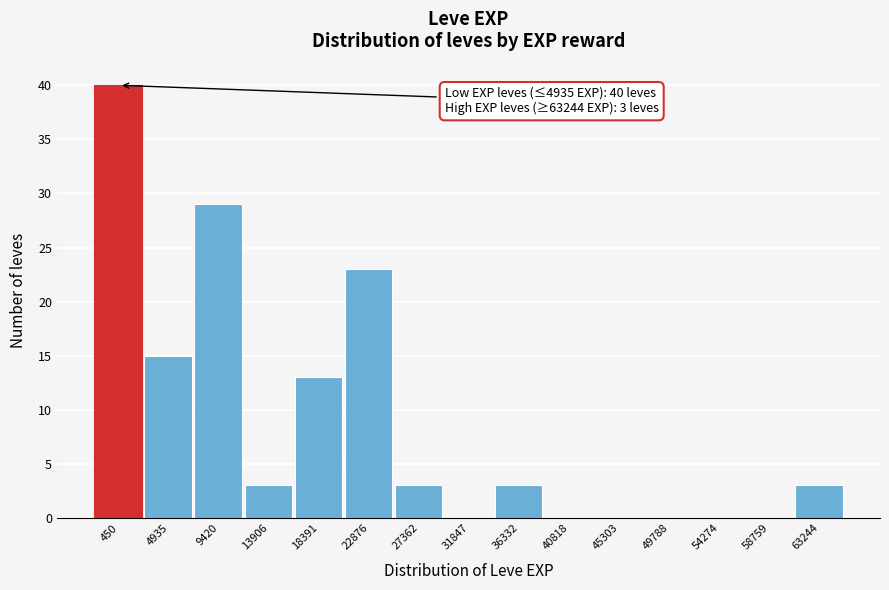

Reading left to right, extract all data points from this chart.

450=40	4935=15	9420=29	13906=3	18391=13	22876=23	27362=3	31847=0	36332=3	40818=0	45303=0	49788=0	54274=0	58759=0	63244=3